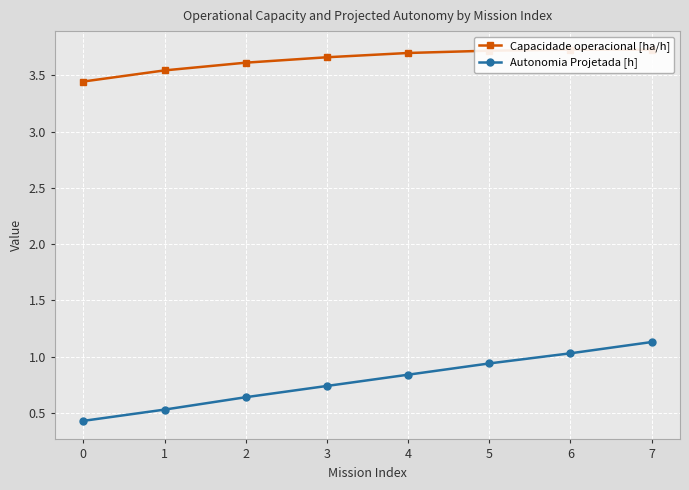

Between 0 and 6, which series saw the biggest shift?

Autonomia Projetada [h]